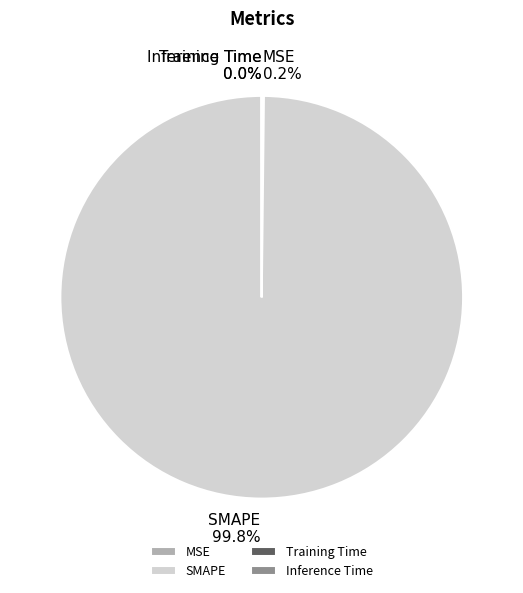

Which slice is the largest?

SMAPE